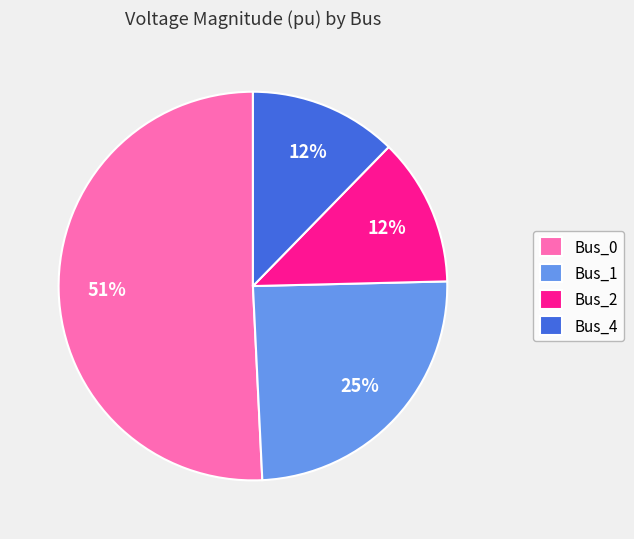

To the nearest percent, what is the average slice percentage?

25%